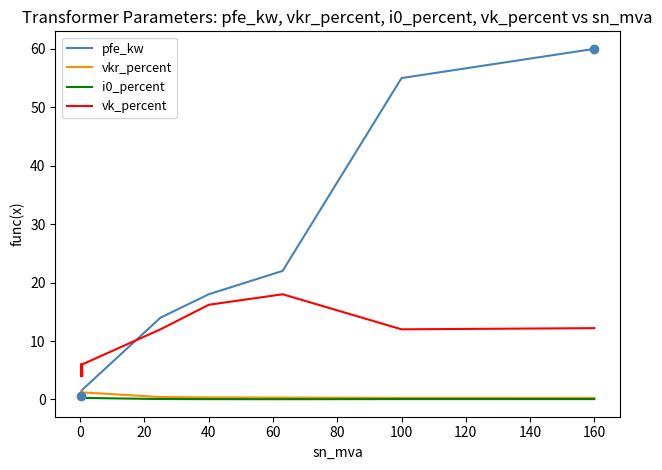

What is the sum of all vk_percent values?

146.6